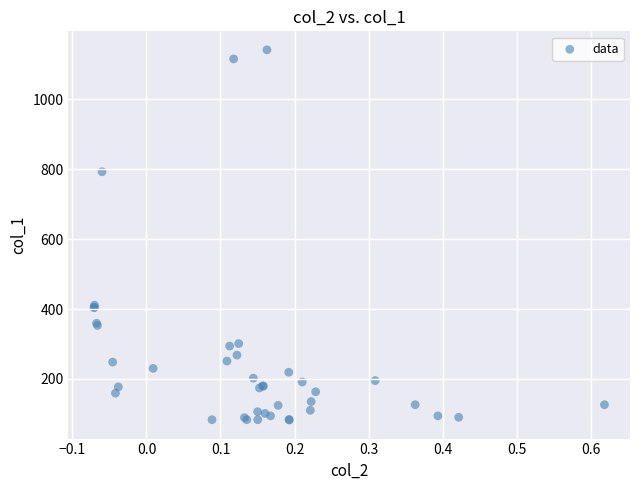

What Y value in the scatter plot is closest to 612?

793